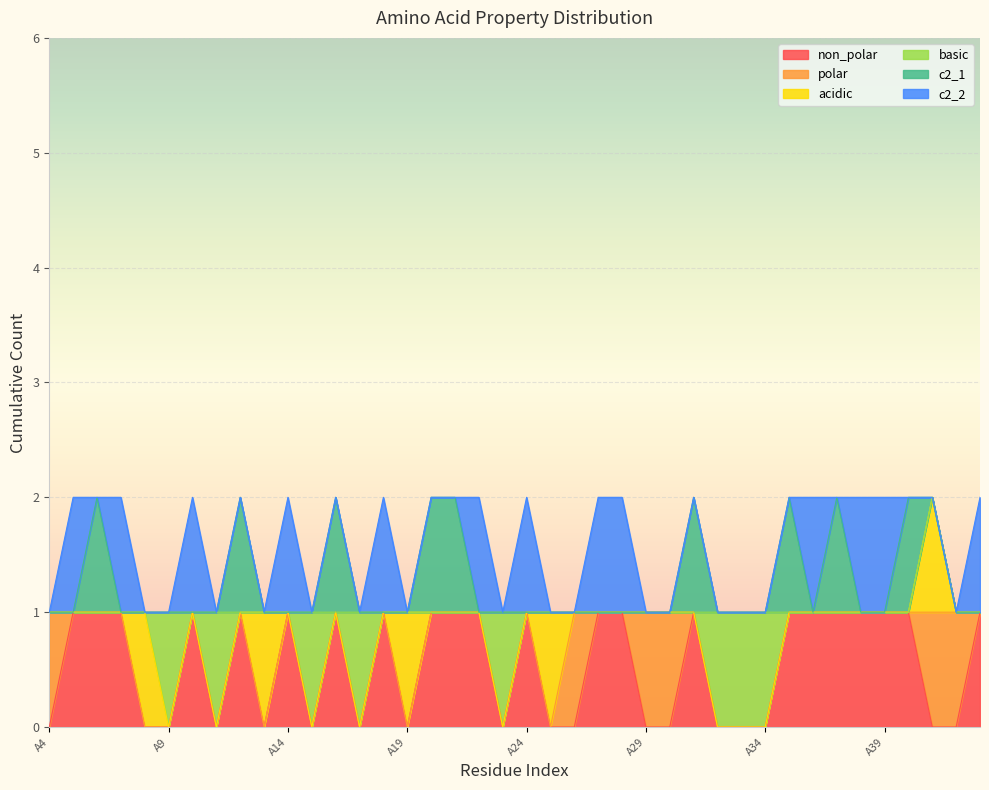

How many values in acidic are above zero?

5